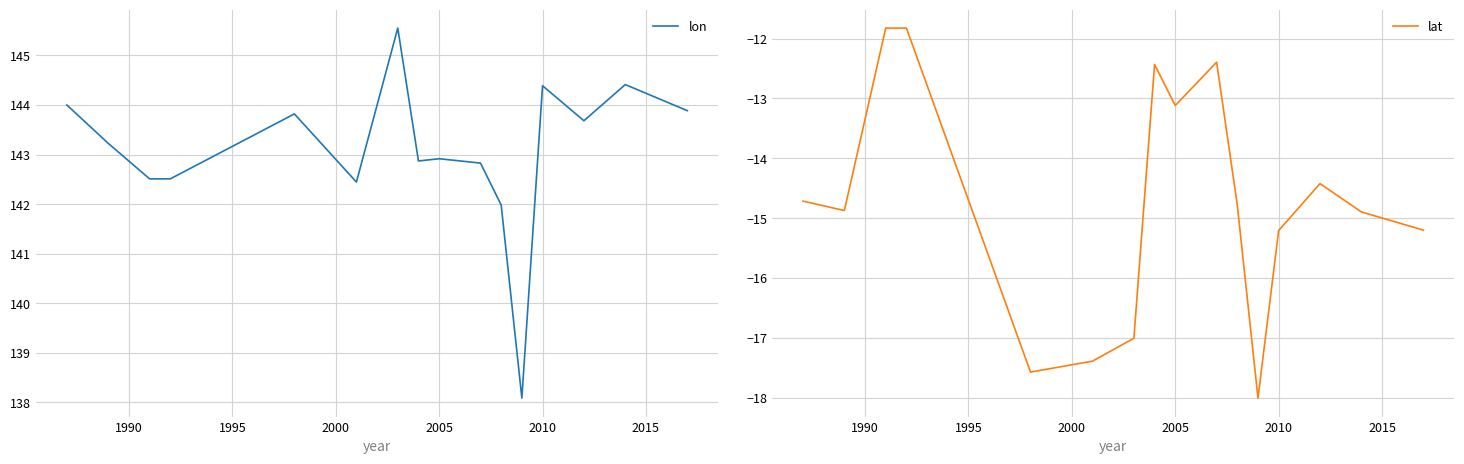

What is the lowest value of the lat series?

-18.0